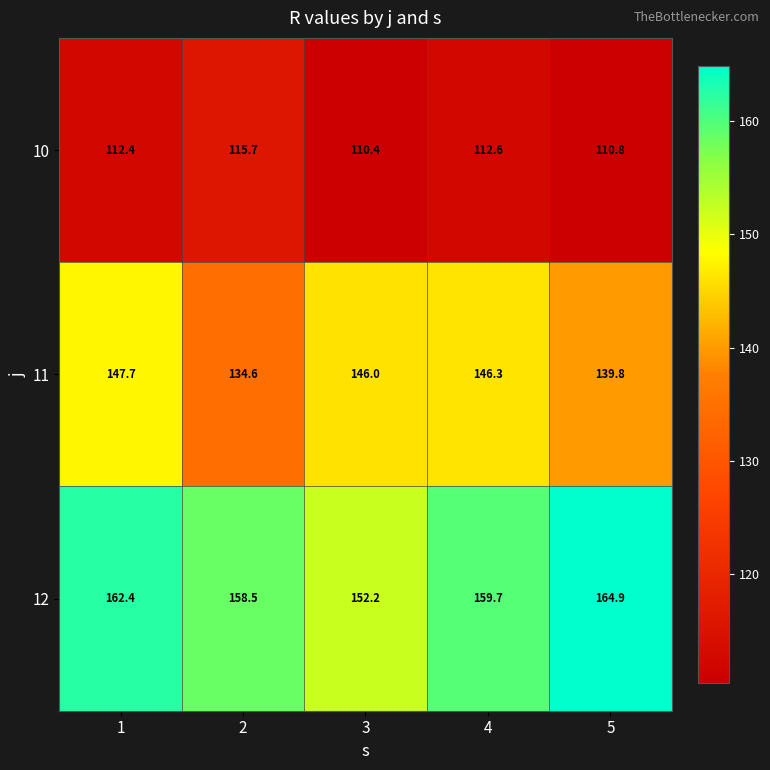

What is the greatest value displayed?

164.9